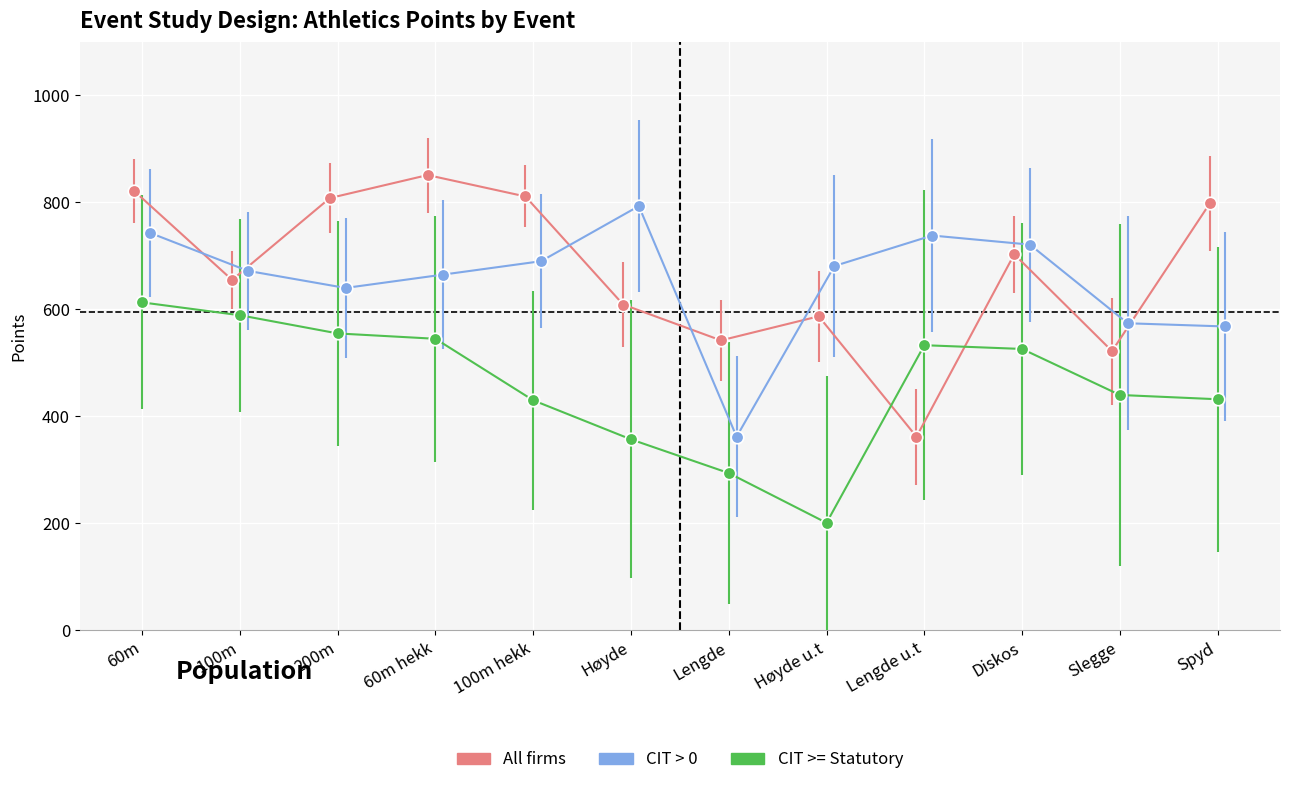

Does the chart display data point markers on the line(s)?

Yes